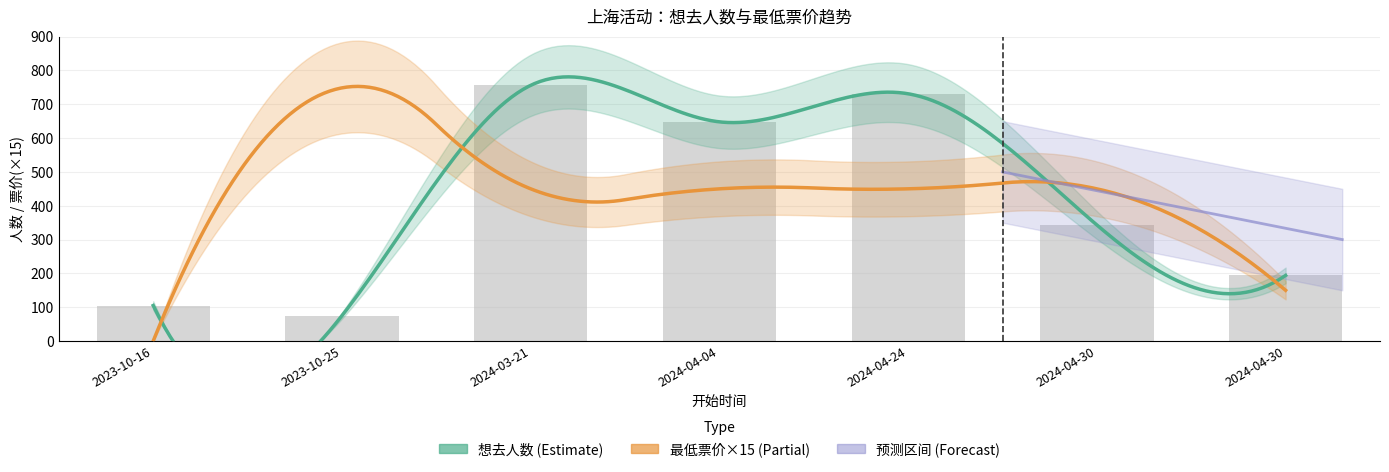

Which label corresponds to the largest value in the chart?

2024-03-21